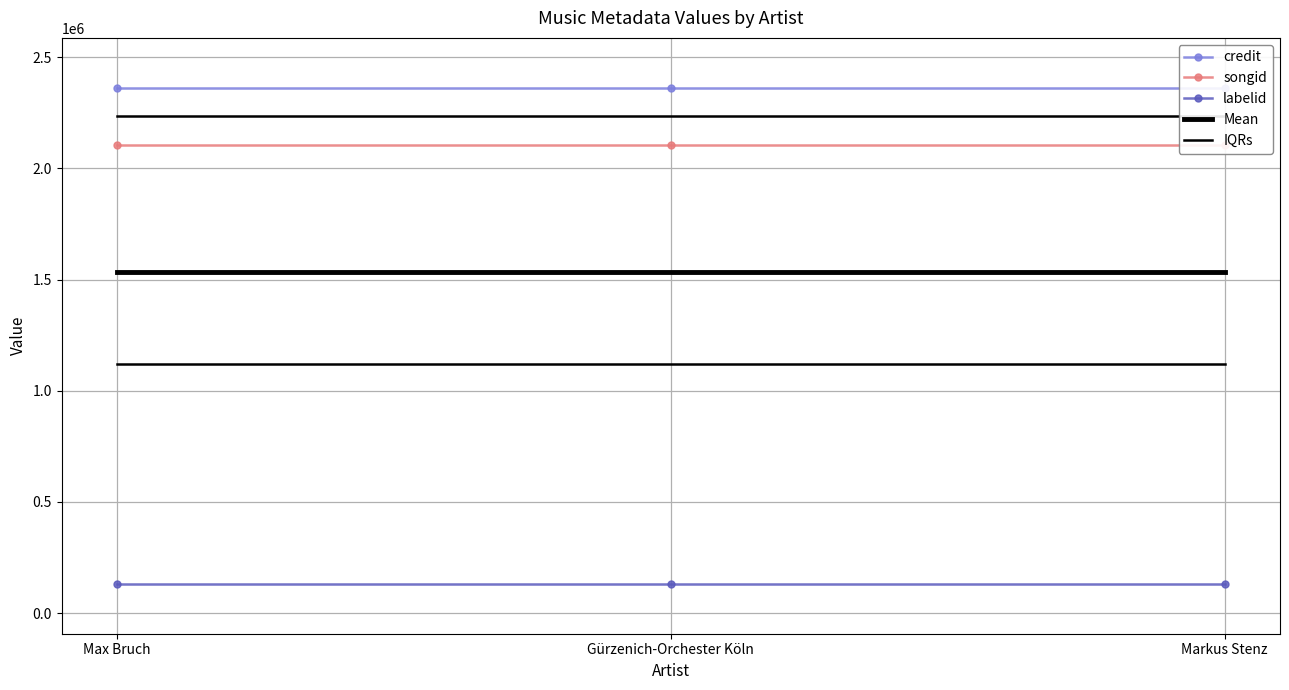

At which category does the chart reach its peak across all series?

Max Bruch